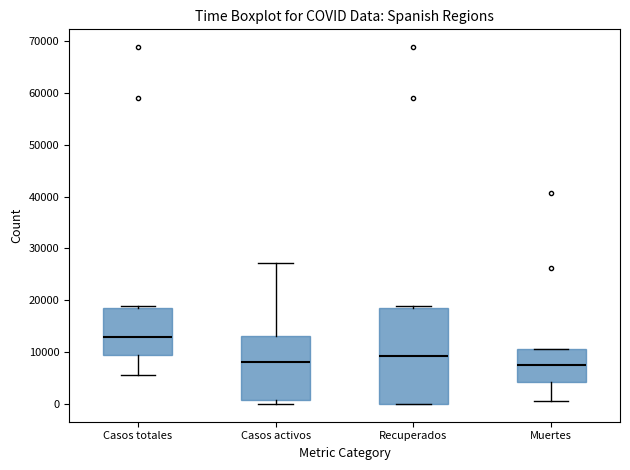

Which box is the tallest, from its lower edge to its upper edge?

Recuperados